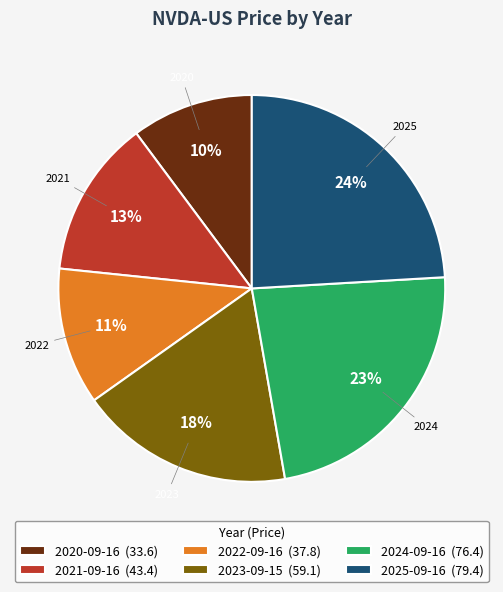

Which has a higher value, 2022-09-16 or 2021-09-16?

2021-09-16